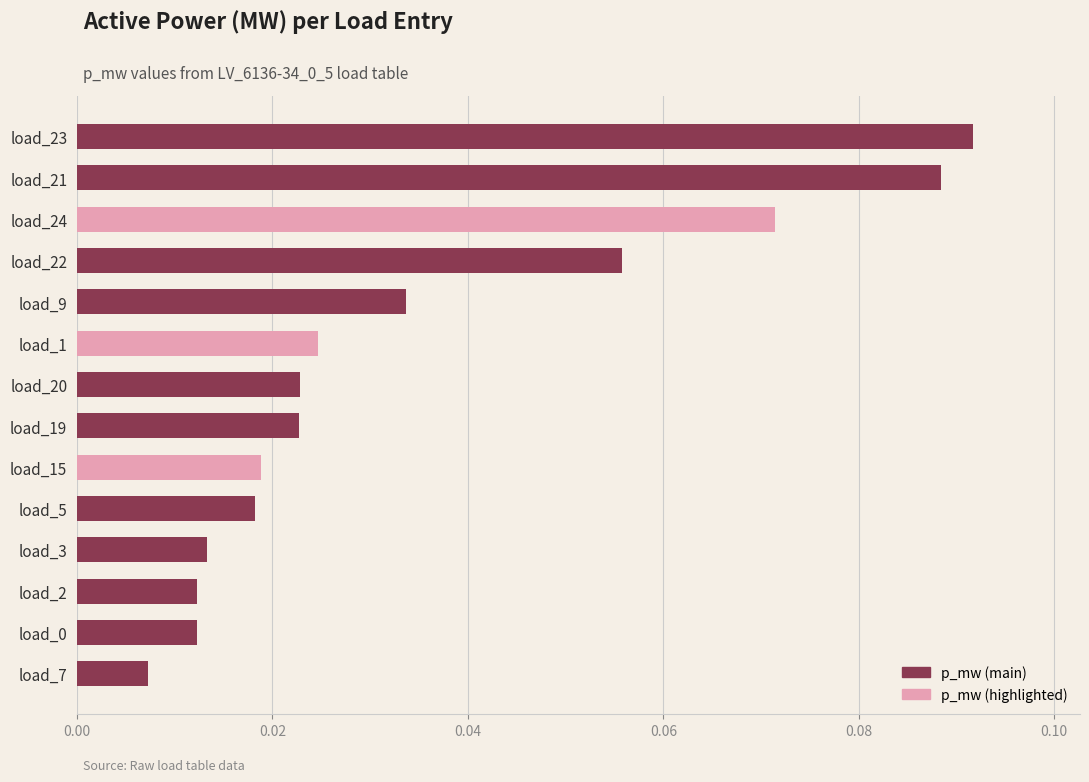

At which label is the value closest to 0?

load_7